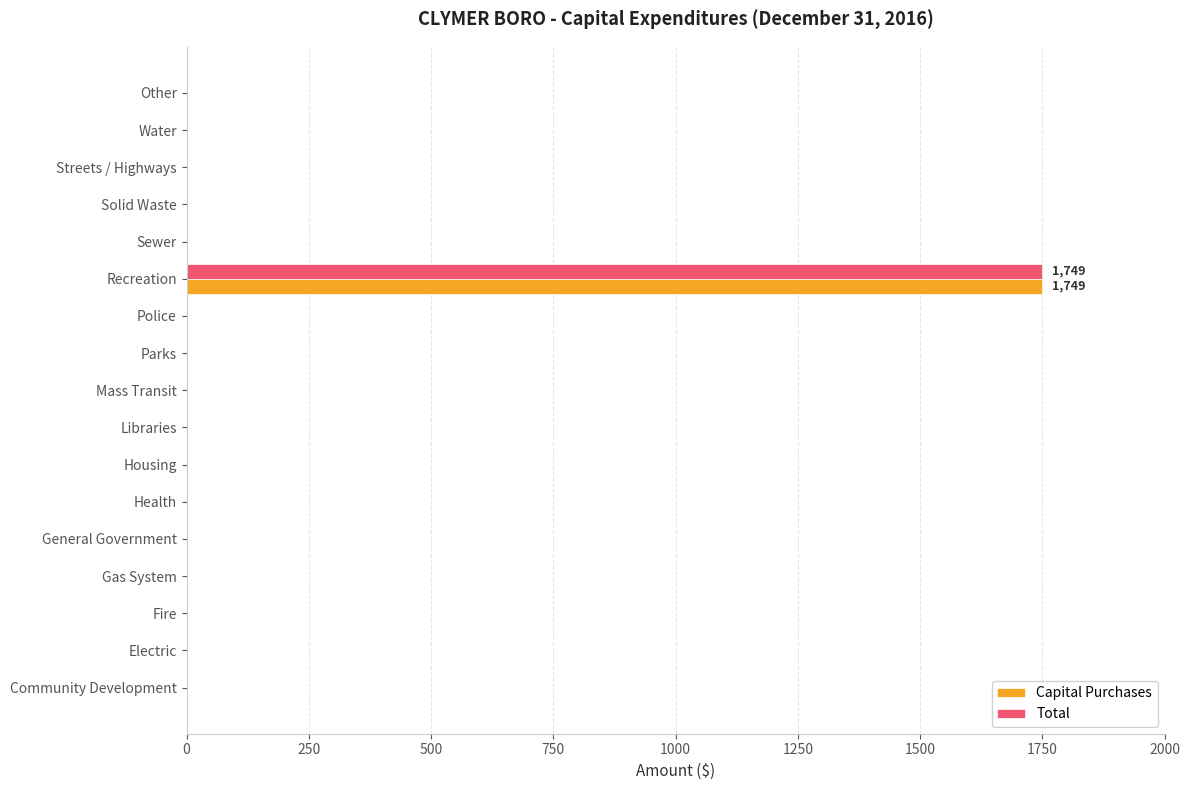

At which category is the sum across all series the highest?

Recreation